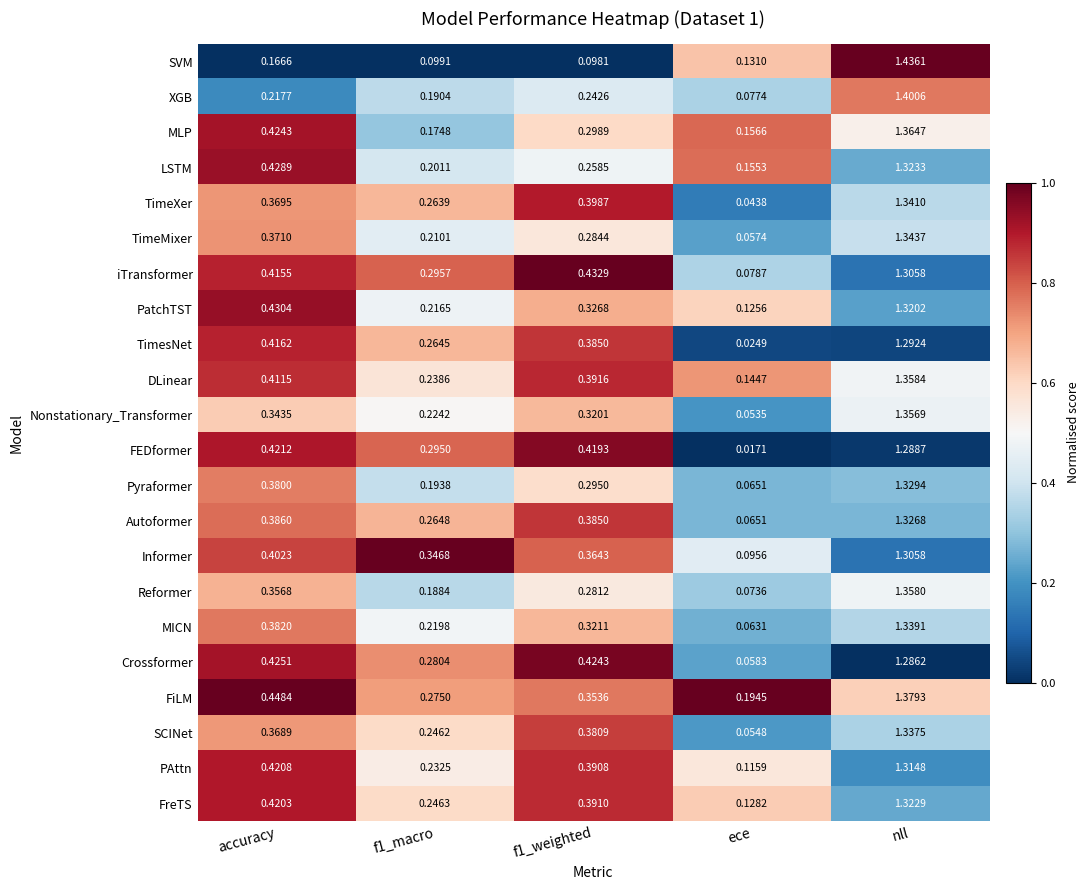

Which category has the highest value in the TimesNet series?

nll